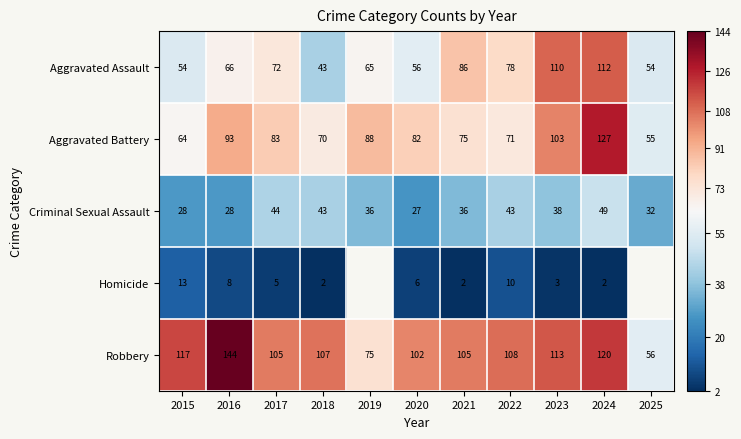

Count the number of categories in the chart.

11